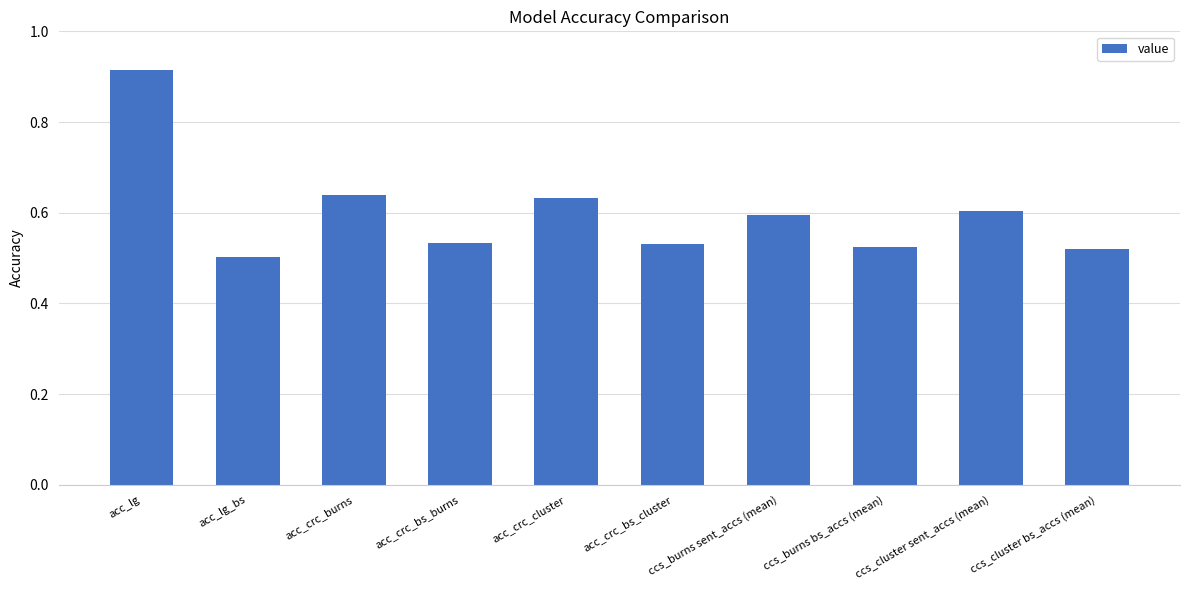

True or false: the data shows 1.1 at ccs_cluster sent_accs (mean).

False